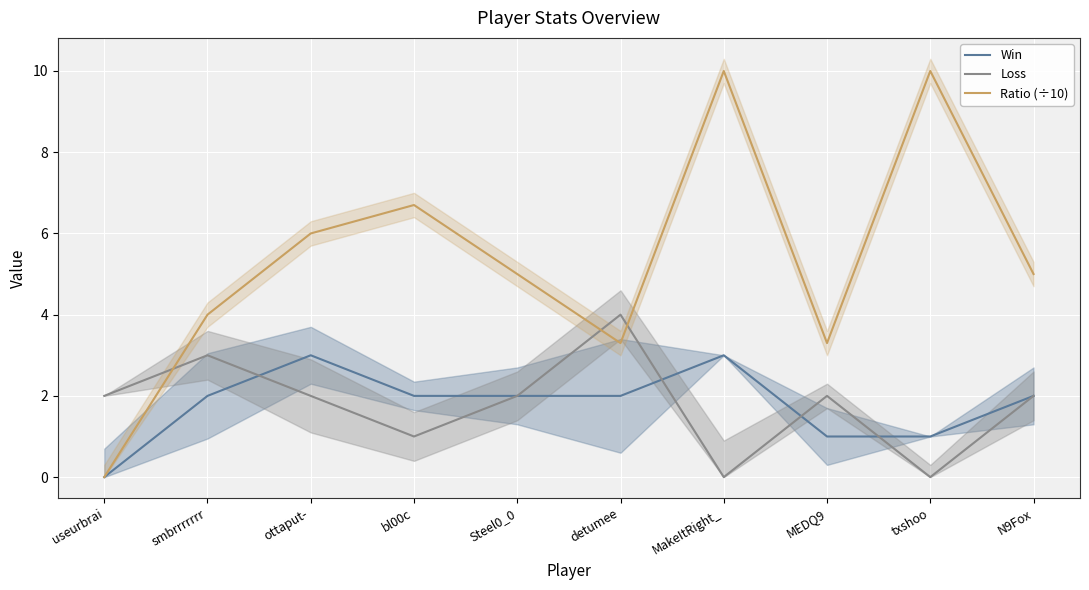

What value does the Win series have at bl00c?

2.0